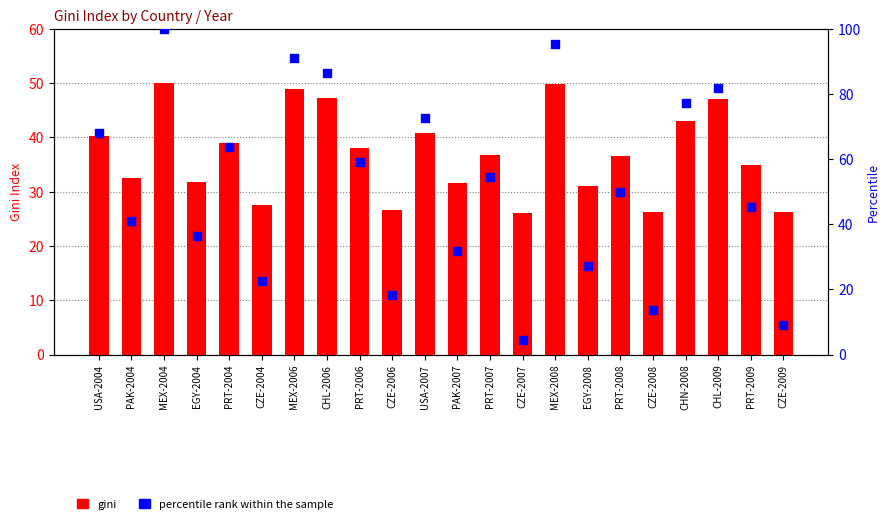

At which category is the sum across all series the highest?

MEX-2004